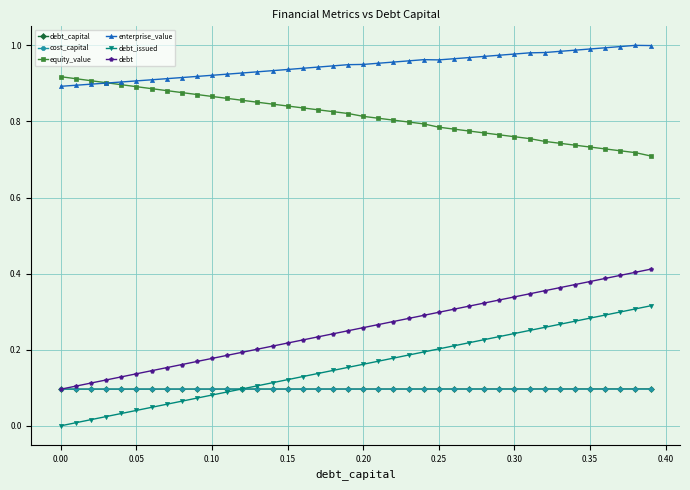

True or false: debt_capital and equity_value cross at least once.

False